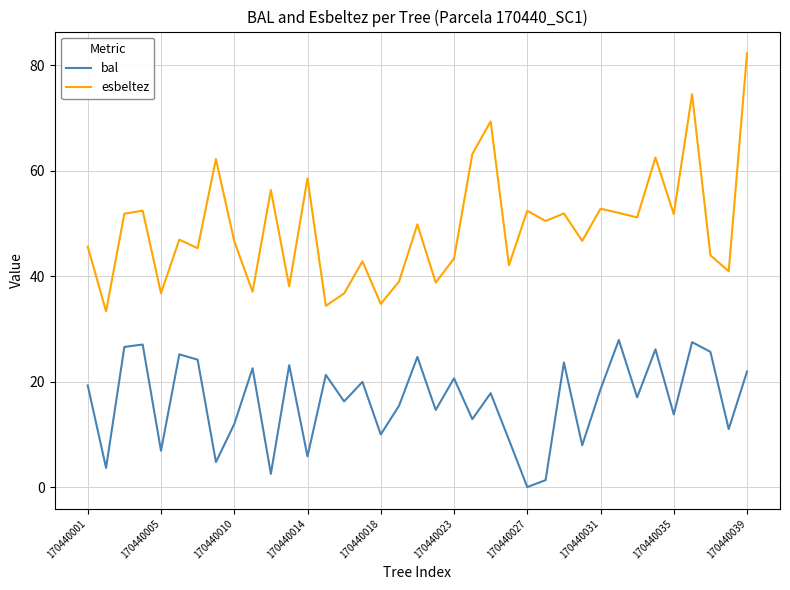

Which series has the widest spread of values?

esbeltez